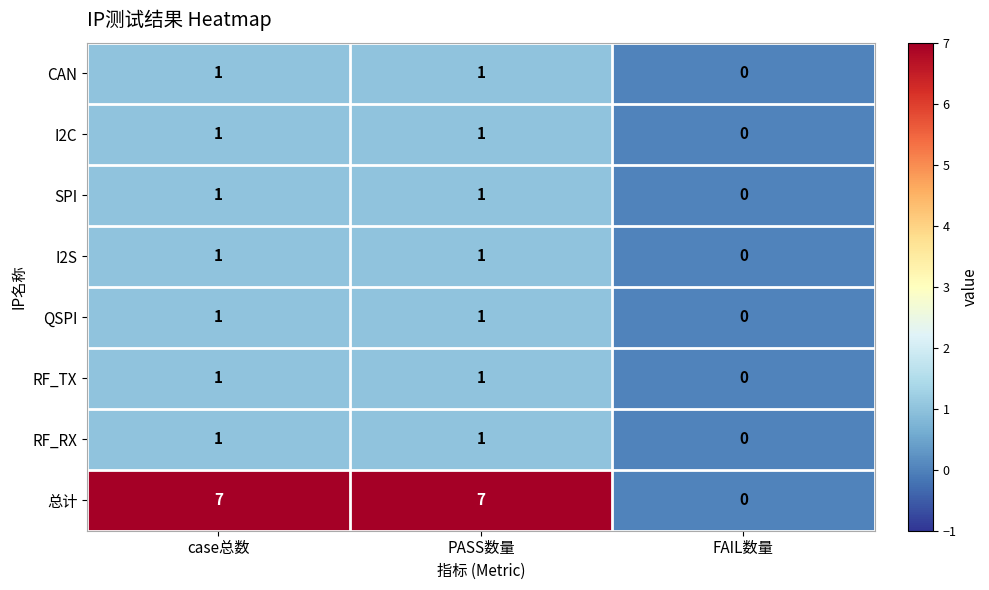

The value of I2S at PASS数量 is 0. True or false?

False